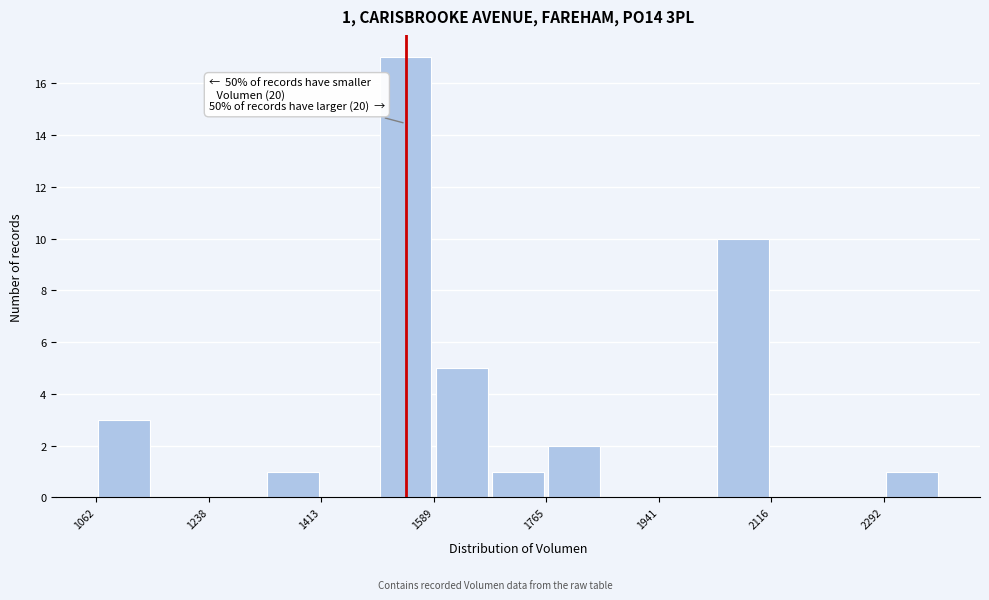

Over which range of the x-axis is the bar tallest?

1500 to 1580